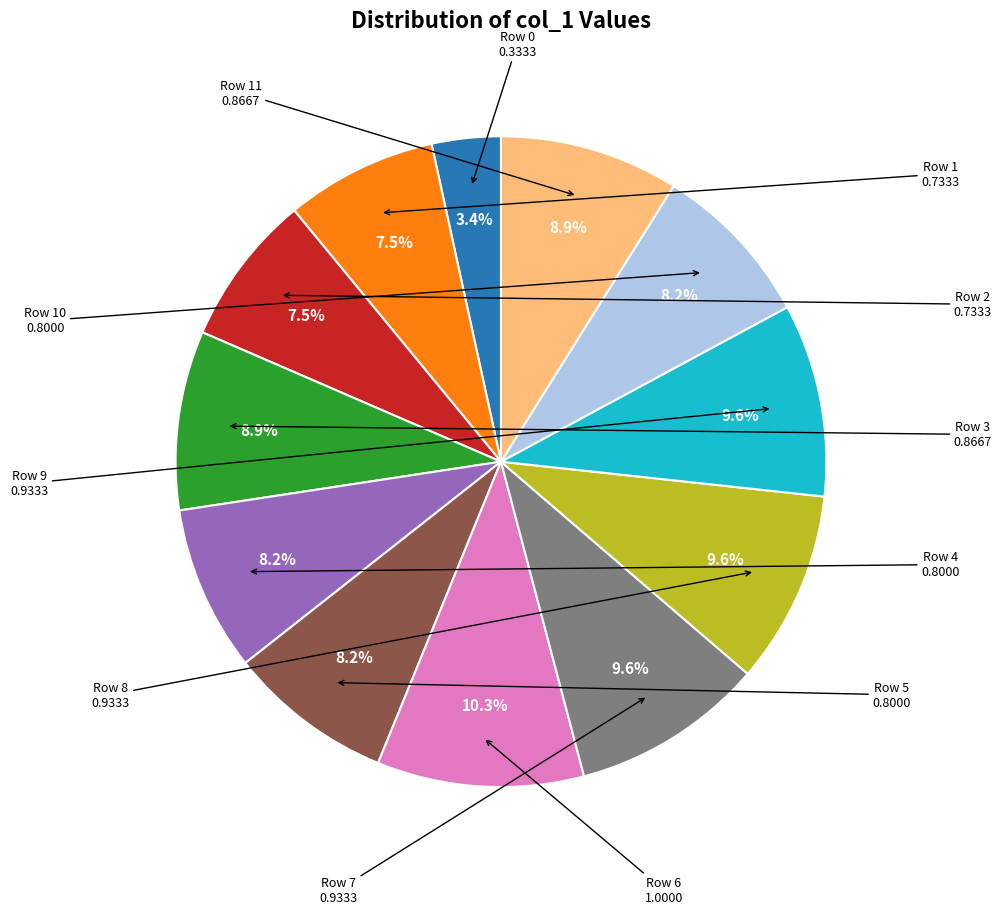

Is there any slice that represents more than half of the pie?

No